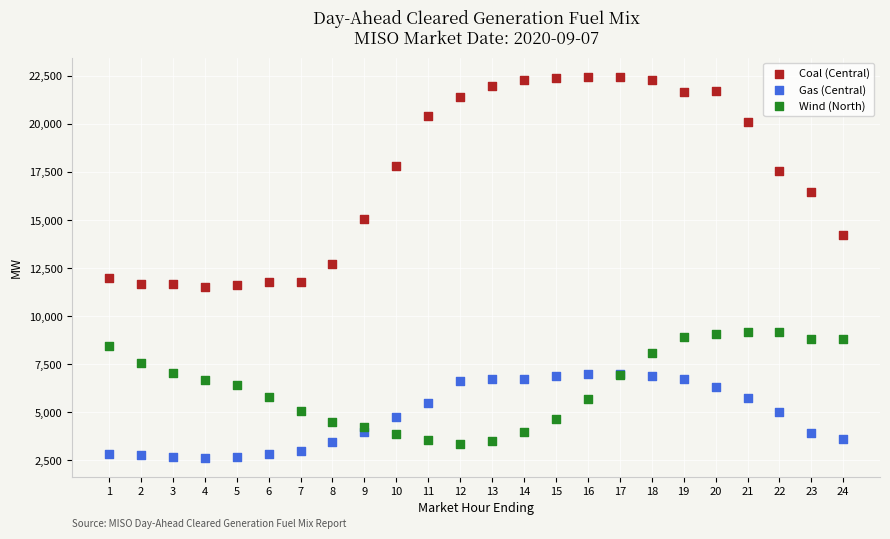

Which series contains the lowest Y value?

Gas (Central)